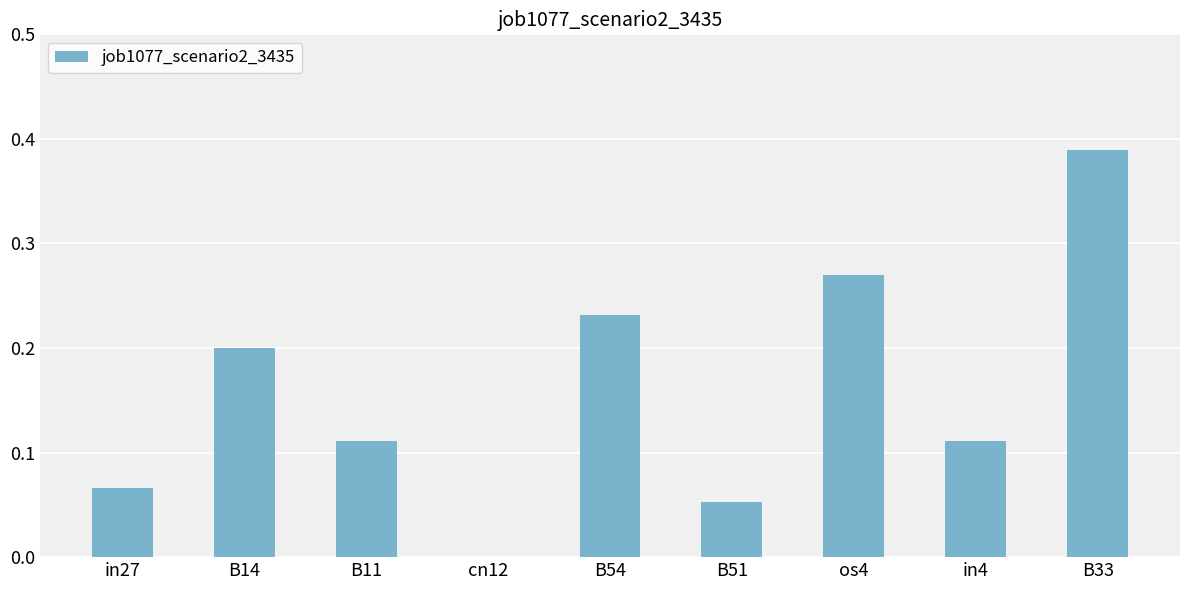

Is it true that the value at B14 is 0.3?

False